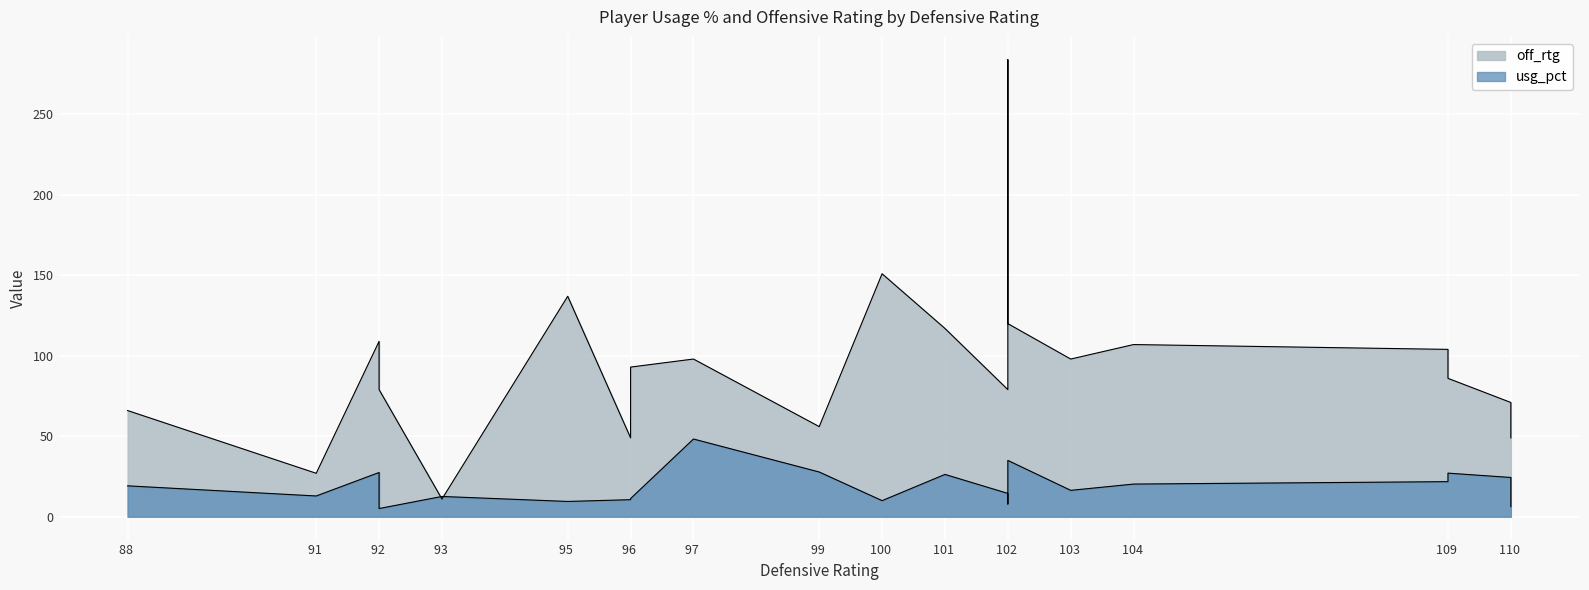

What is the sum of all usg_pct values?

394.8